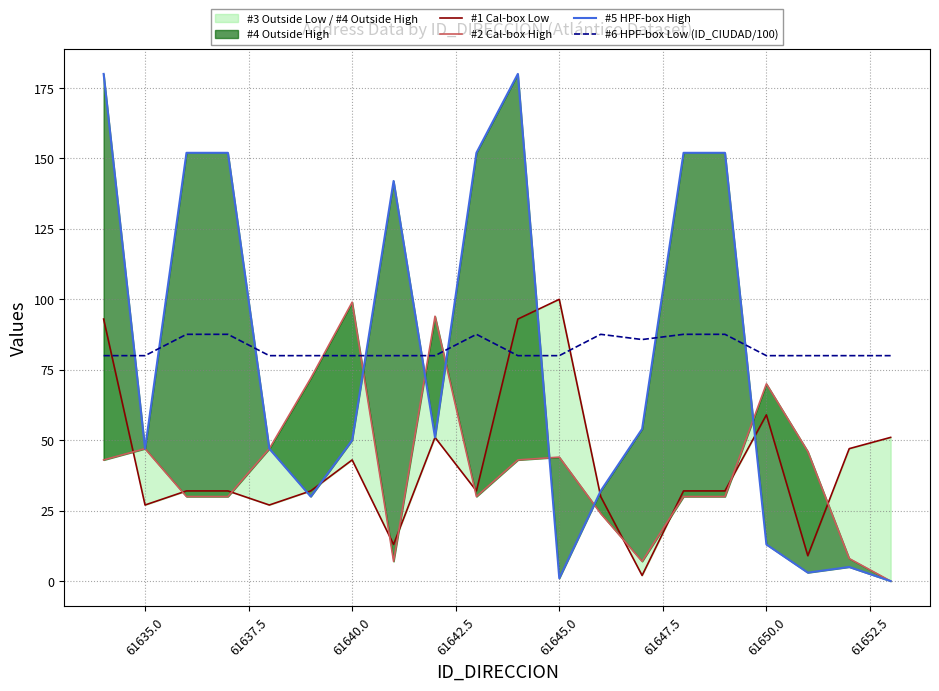

Does the chart have visible grid lines?

Yes